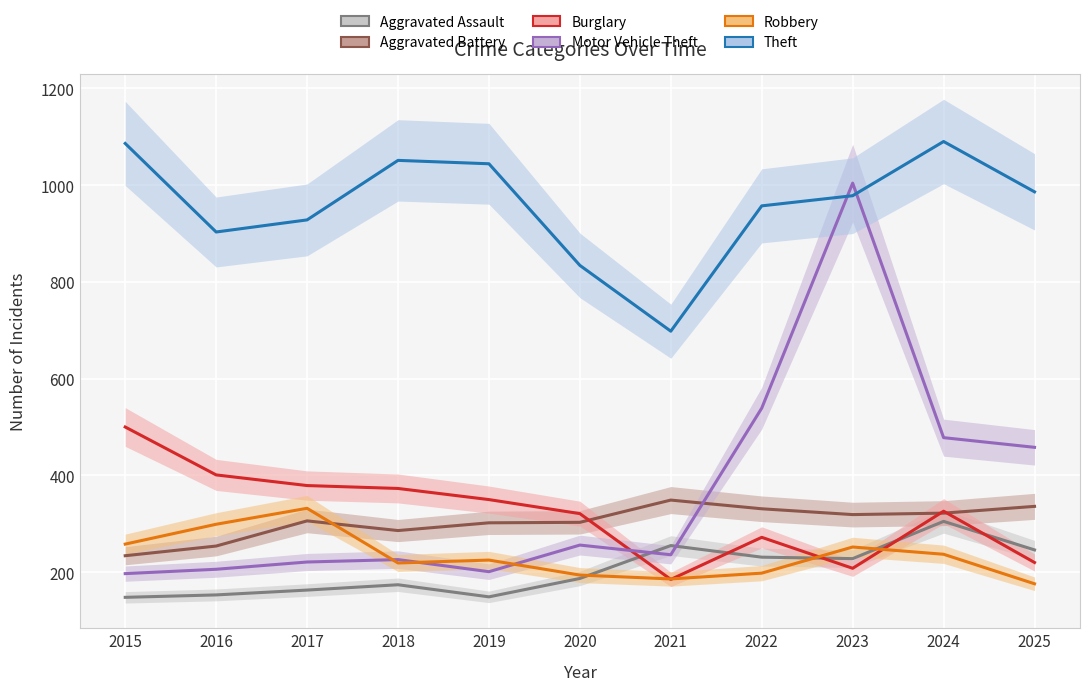

Between 2017 and 2021, which is larger?

2021